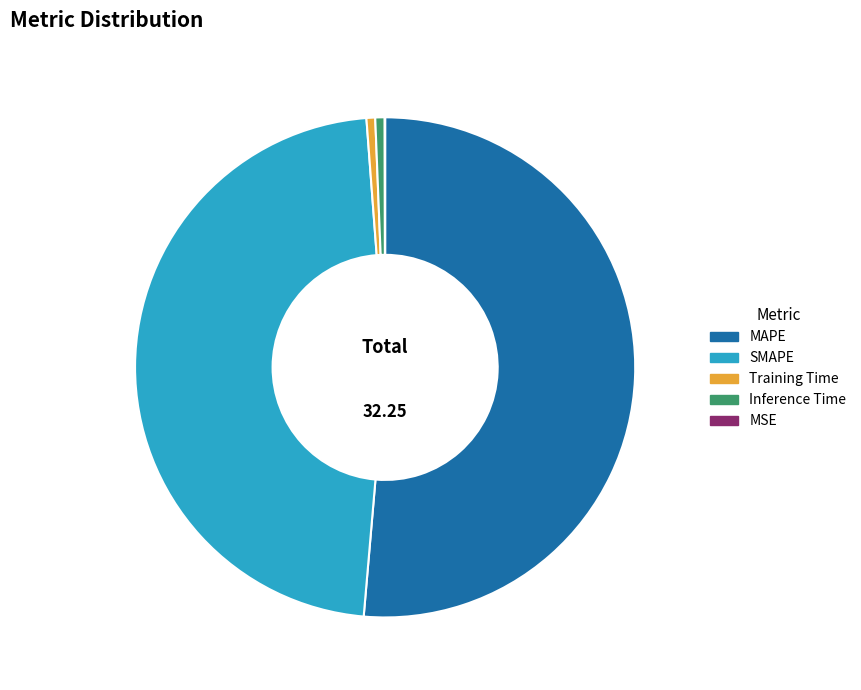

Which slice represents more than half of the pie?

MAPE